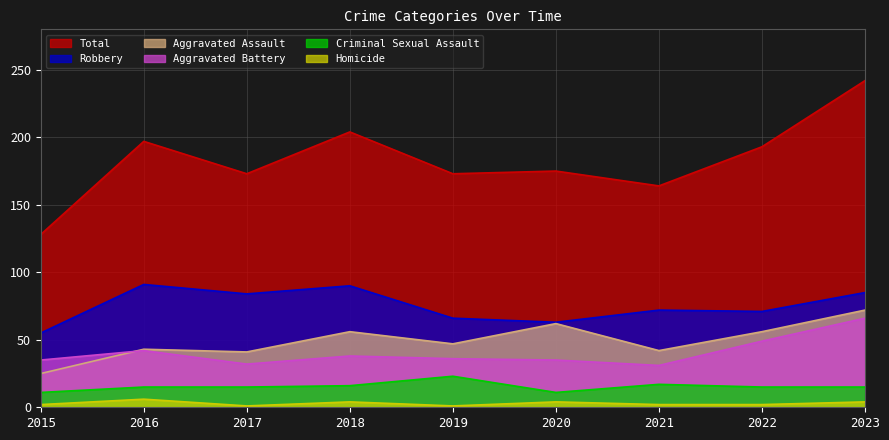

How many lines are shown in the chart?

6